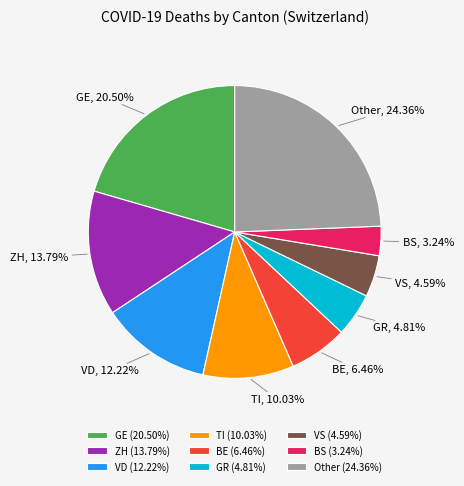

To the nearest percent, what is the difference between the largest and smallest slice percentages?

21%